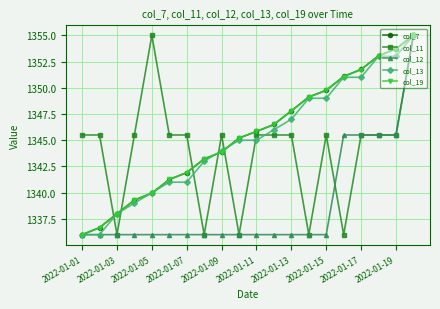

What is the highest value of the col_12 series?

1355.0